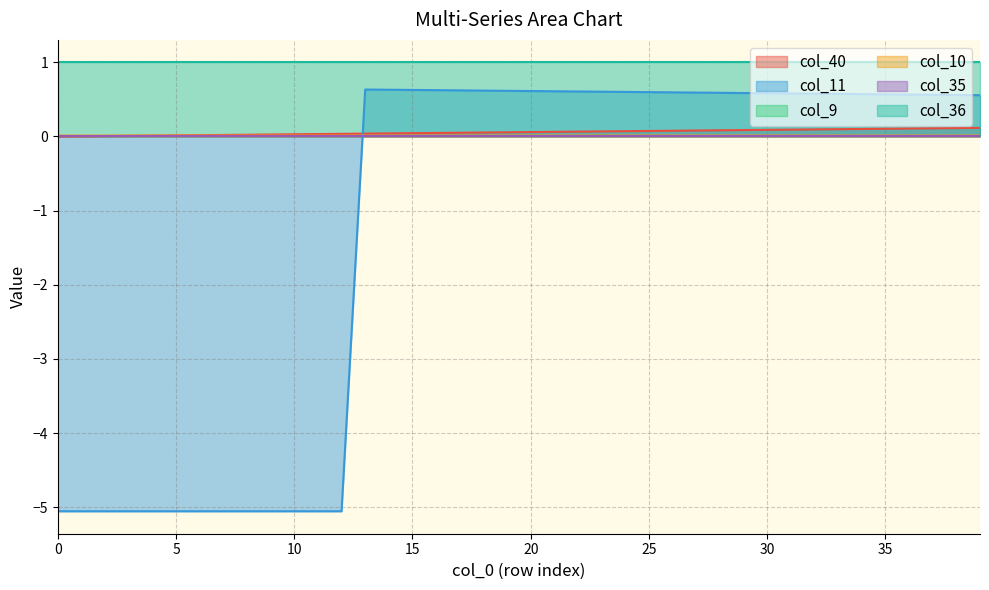

How many lines are shown in the chart?

6